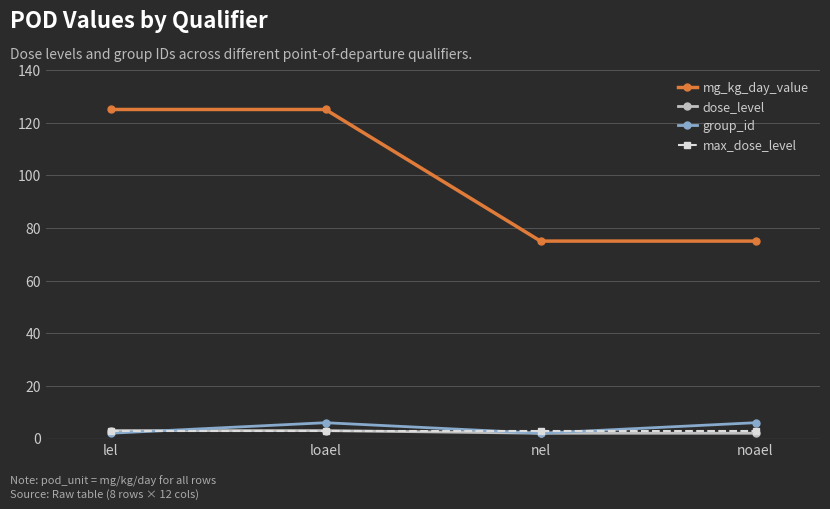

True or false: mg_kg_day_value has a value of 75 at noael.

True